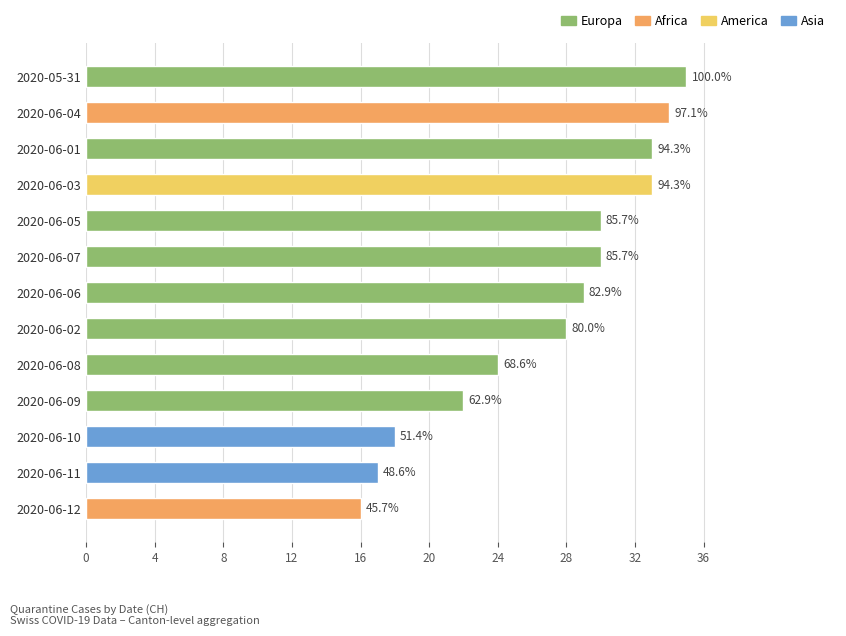

Are the bars horizontal?

Yes